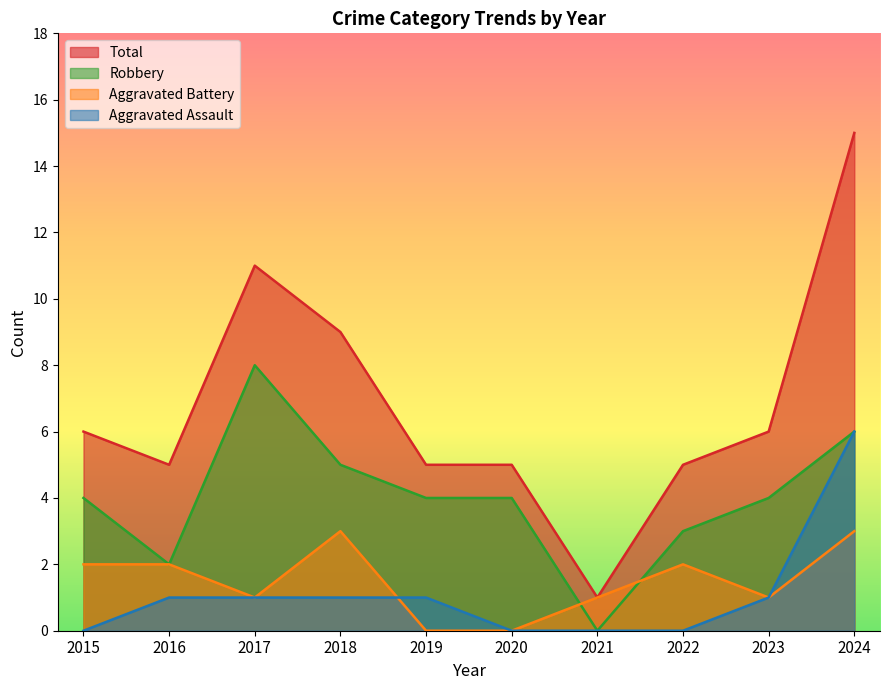

Is it true that Robbery equals 3 at 2021?

False